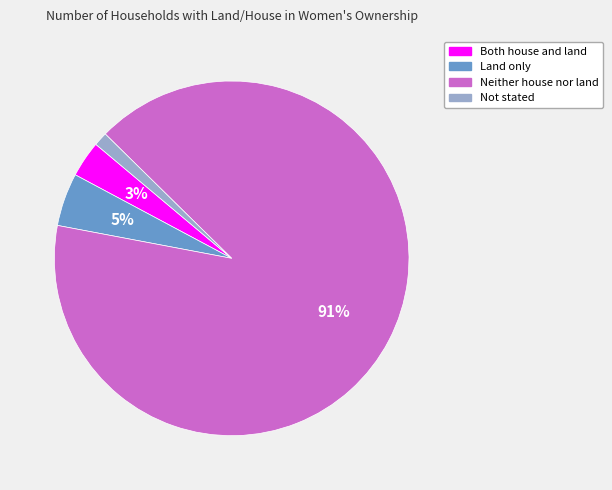

Which category has the smallest portion of the pie?

Not stated